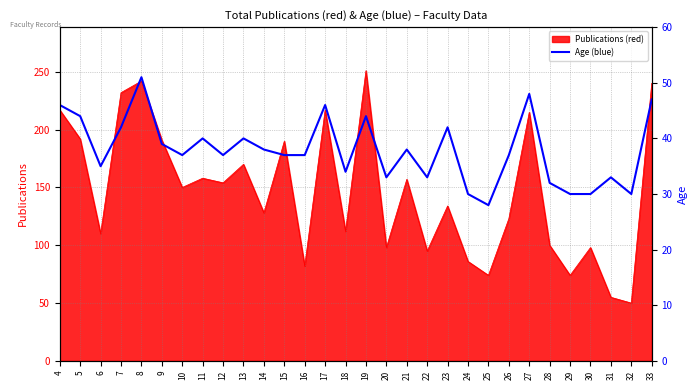

What is the minimum value shown in the chart?

28